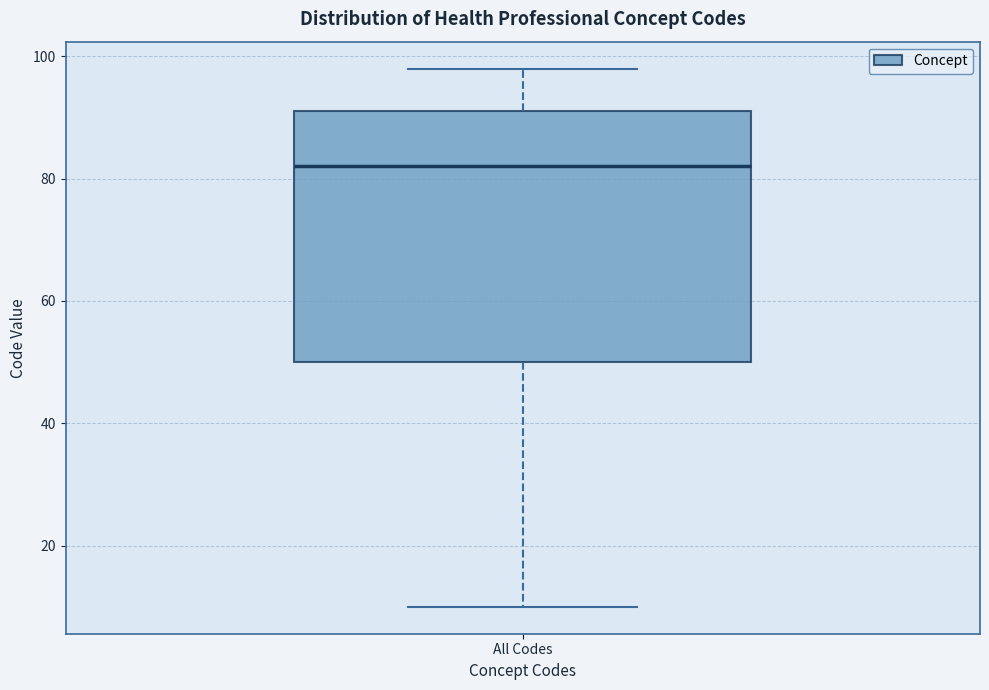

Transcribe this box plot: give where the median line is, the range the box spans, and where the two whiskers end, as read against the y-axis. The values are not printed on the chart, so give them approximately, as read against the axis.

median 82, box 50 to 92, whiskers 10 to 98